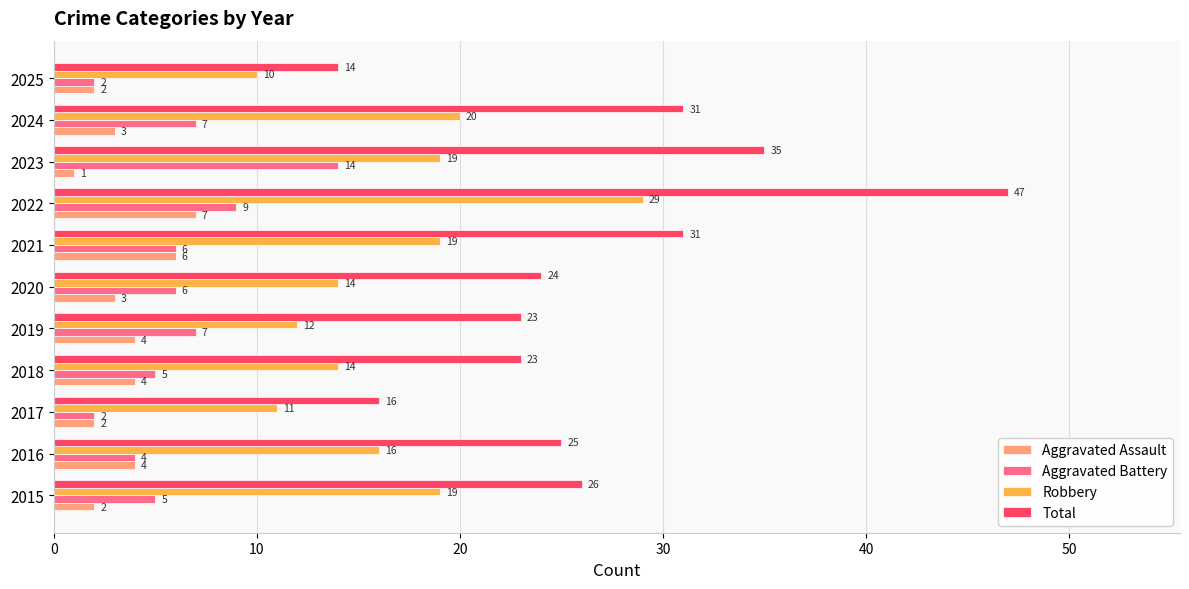

What value does the Aggravated Assault series have at 2021?

6